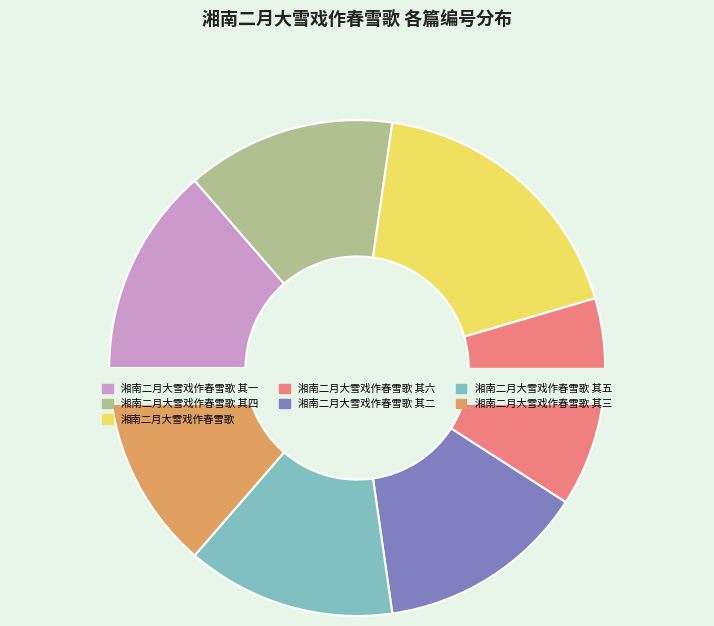

To the nearest percent, what portion does 湘南二月大雪戏作春雪歌 其二 represent?

14%